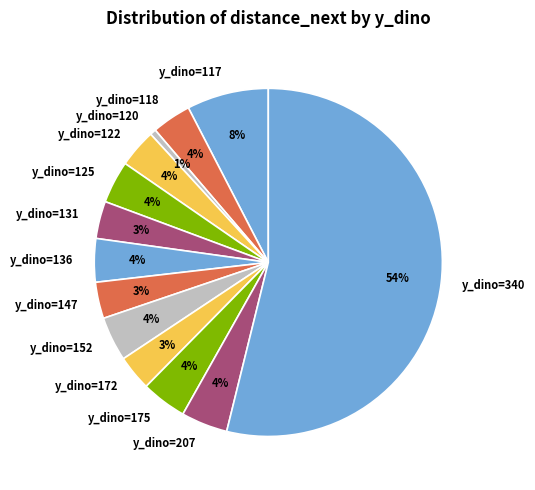

How many segments does this pie chart have?

13